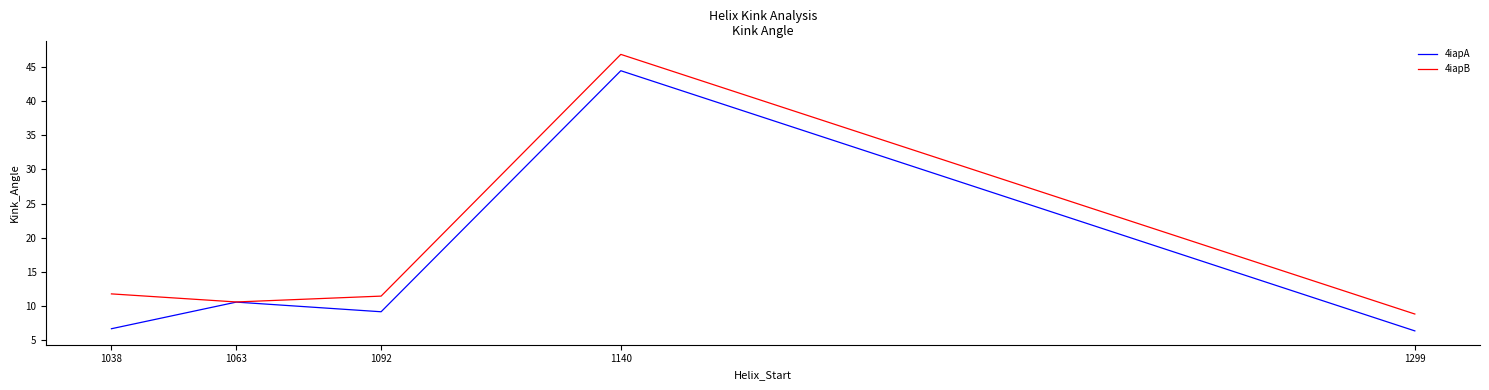

At 1038, list the series in order from largest to smallest.

4iapB, 4iapA